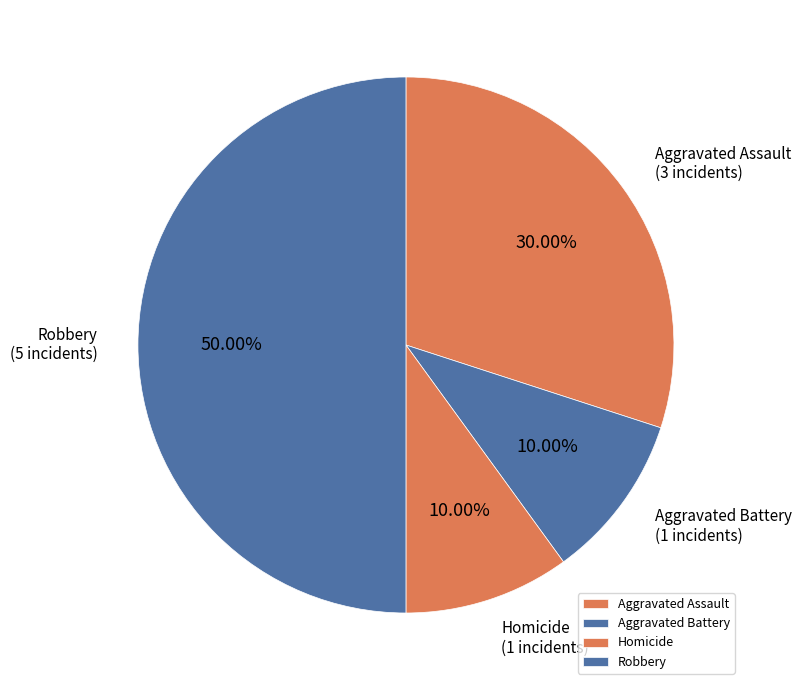

Do Aggravated Assault and Aggravated Battery together represent more than half of the pie?

No